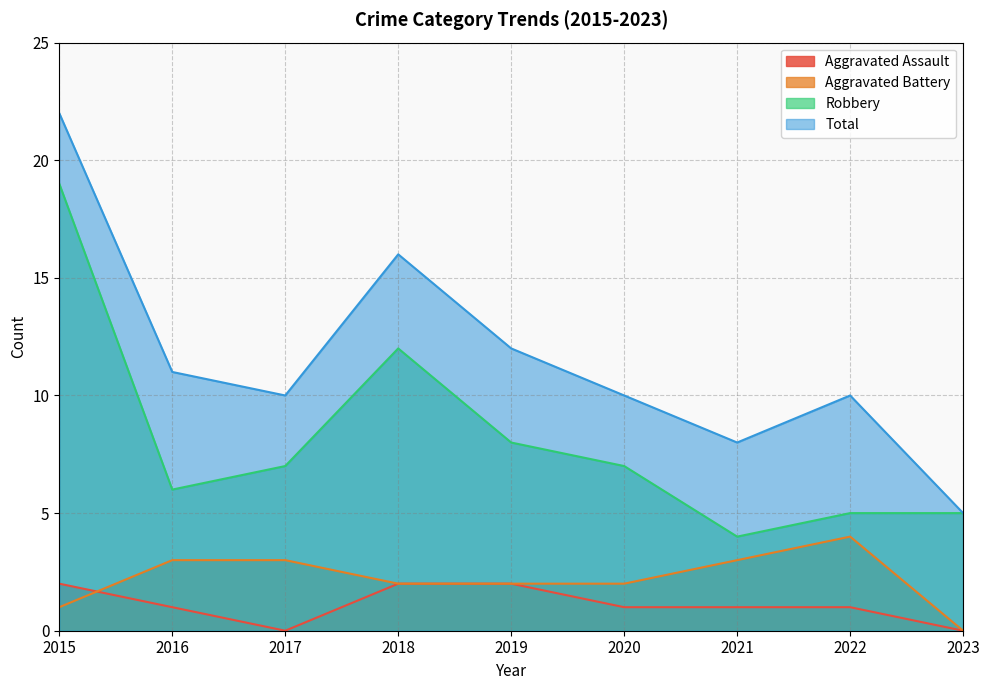

Is it true that Total equals 8 at 2021?

True